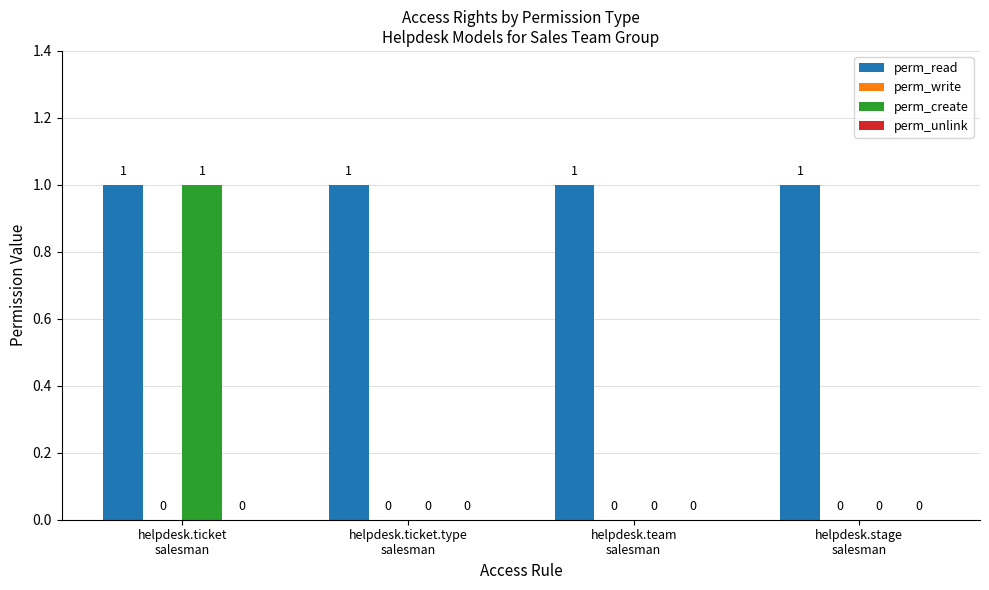

How many perm_create values are between 0 and 1?

4